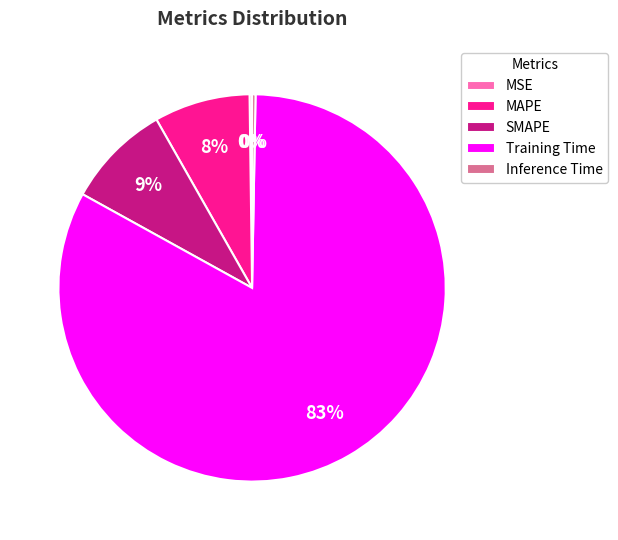

Which slice represents more than half of the pie?

Training Time